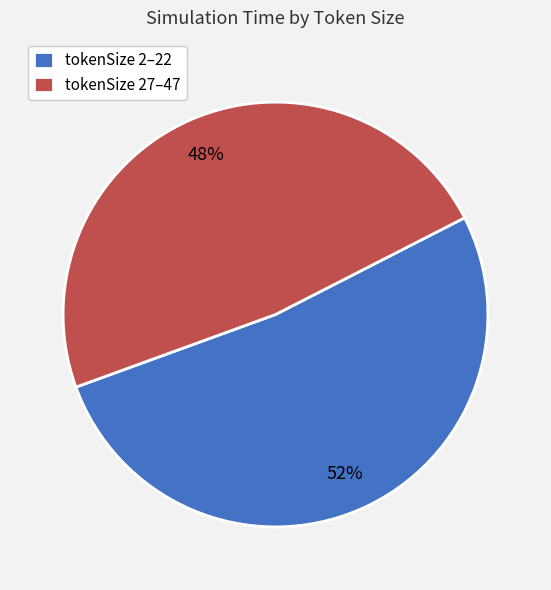

The tokenSize 2–22 slice represents 52% of the pie. True or false?

True